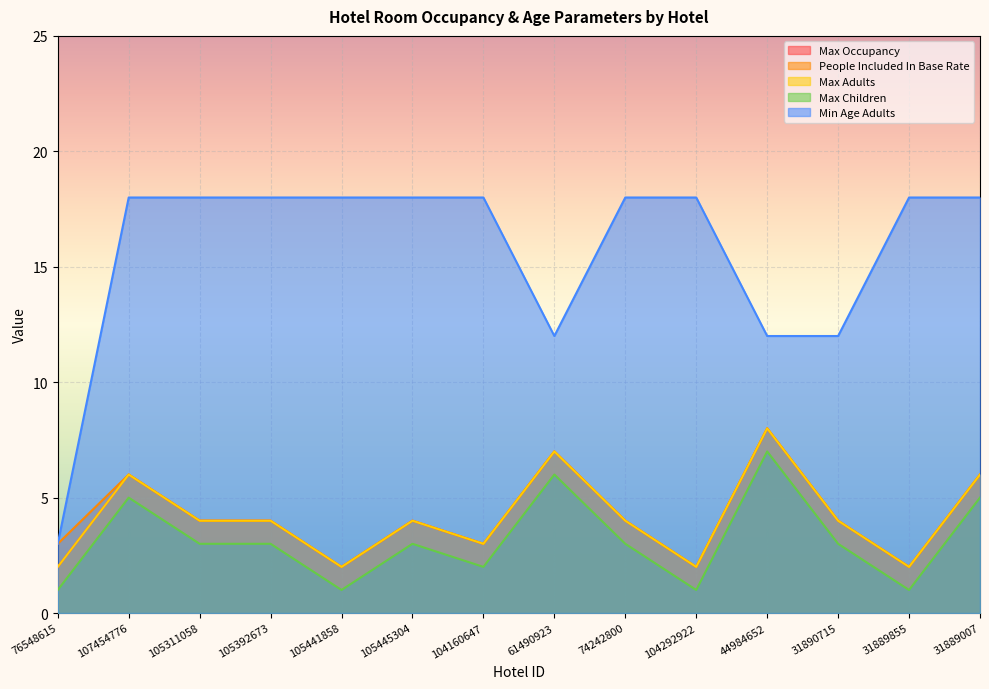

Rank the series by their maximum value, from highest to lowest.

Min Age Adults, Max Occupancy, People Included In Base Rate, Max Adults, Max Children